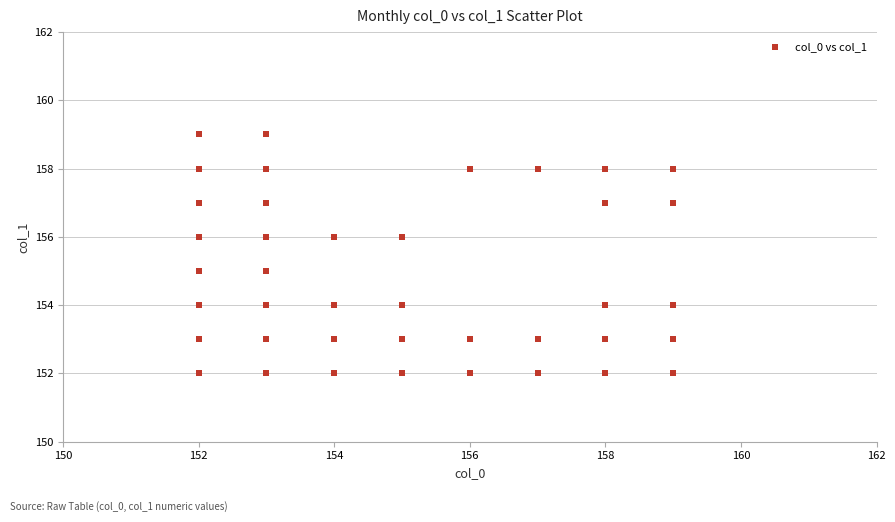

What is the range of Y values (max minus min)?

7